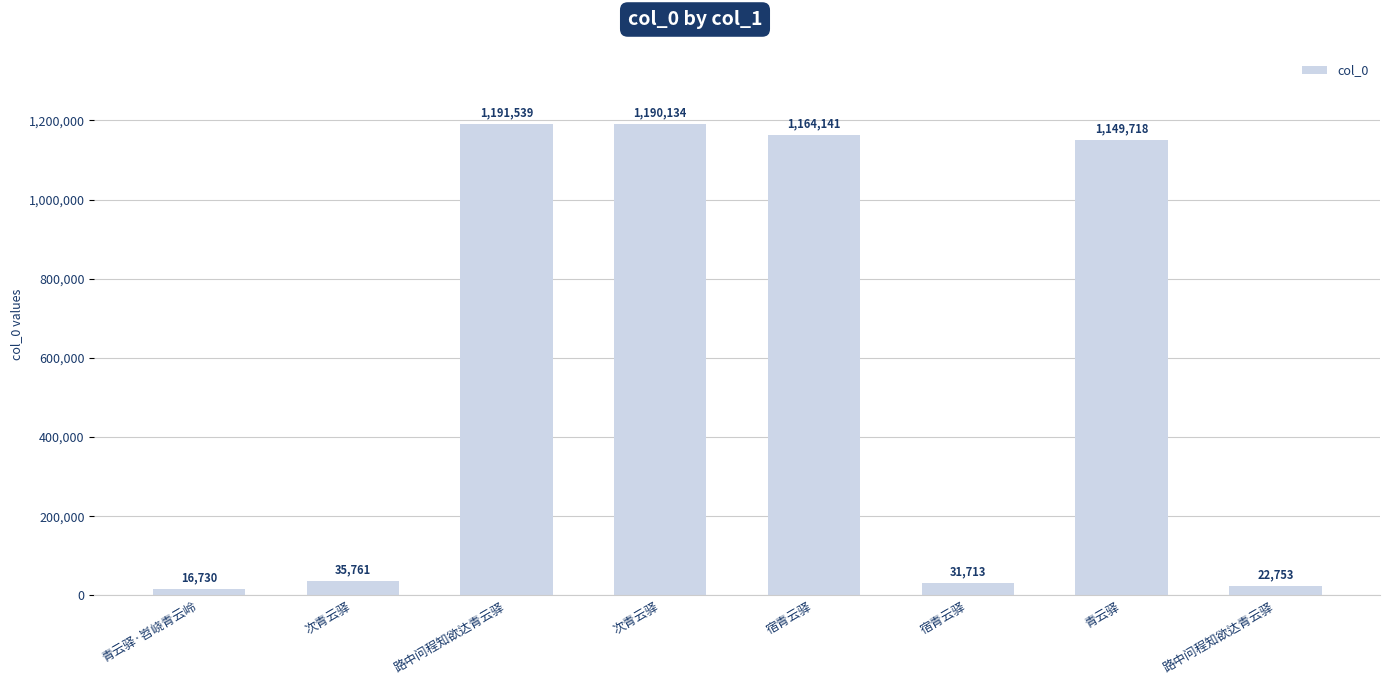

What is the greatest value displayed?

1191539